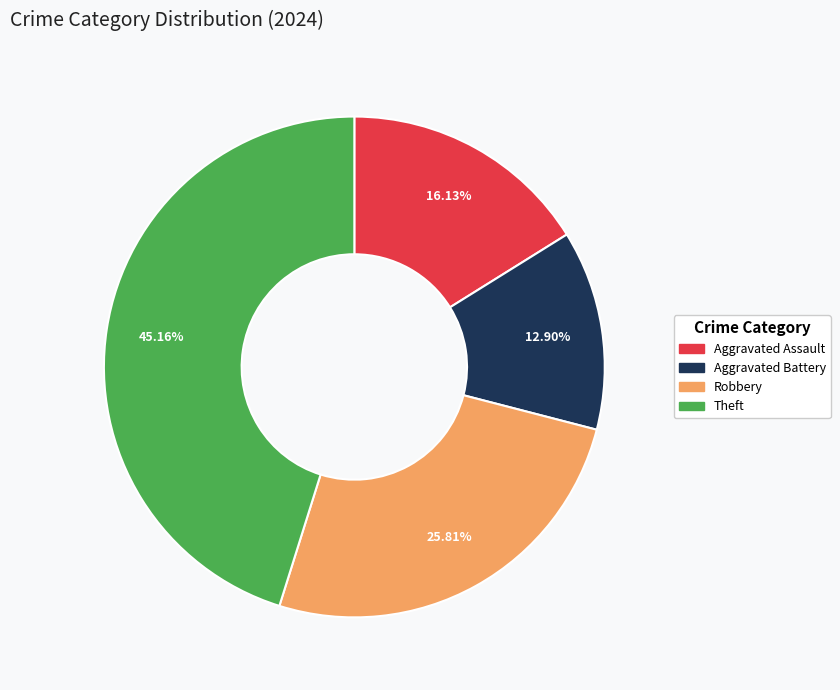

How many slices are in this pie chart?

4